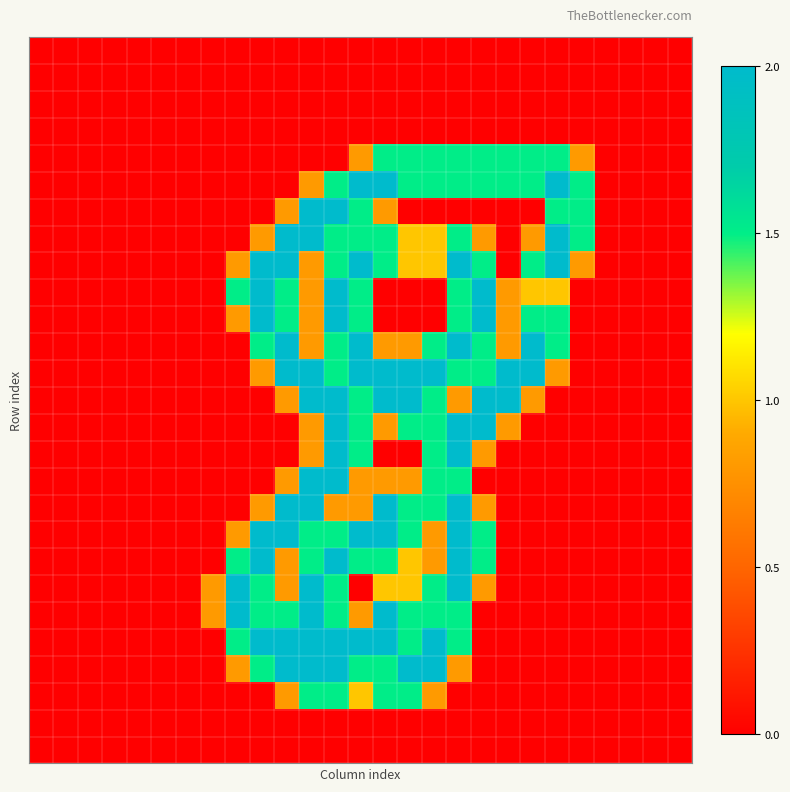

At how many categories does at least one series exceed 0?

16